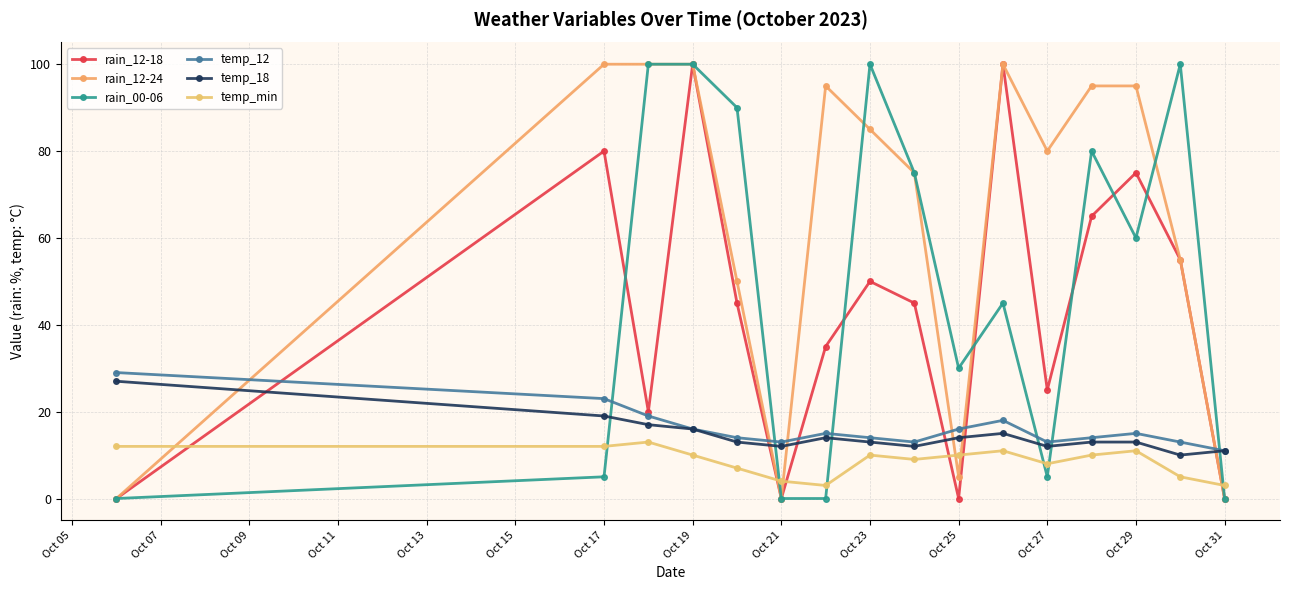

Reading left to right, list all the values displayed in this chart.

rain_12-18: 0	80	20	100	45	0	35	50	45	0	100	25	65	75	55	0
rain_12-24: 0	100	100	100	50	0	95	85	75	5	100	80	95	95	55	0
rain_00-06: 0	5	100	100	90	0	0	100	75	30	45	5	80	60	100	0
temp_12: 29	23	19	16	14	13	15	14	13	16	18	13	14	15	13	11
temp_18: 27	19	17	16	13	12	14	13	12	14	15	12	13	13	10	11
temp_min: 12	12	13	10	7	4	3	10	9	10	11	8	10	11	5	3